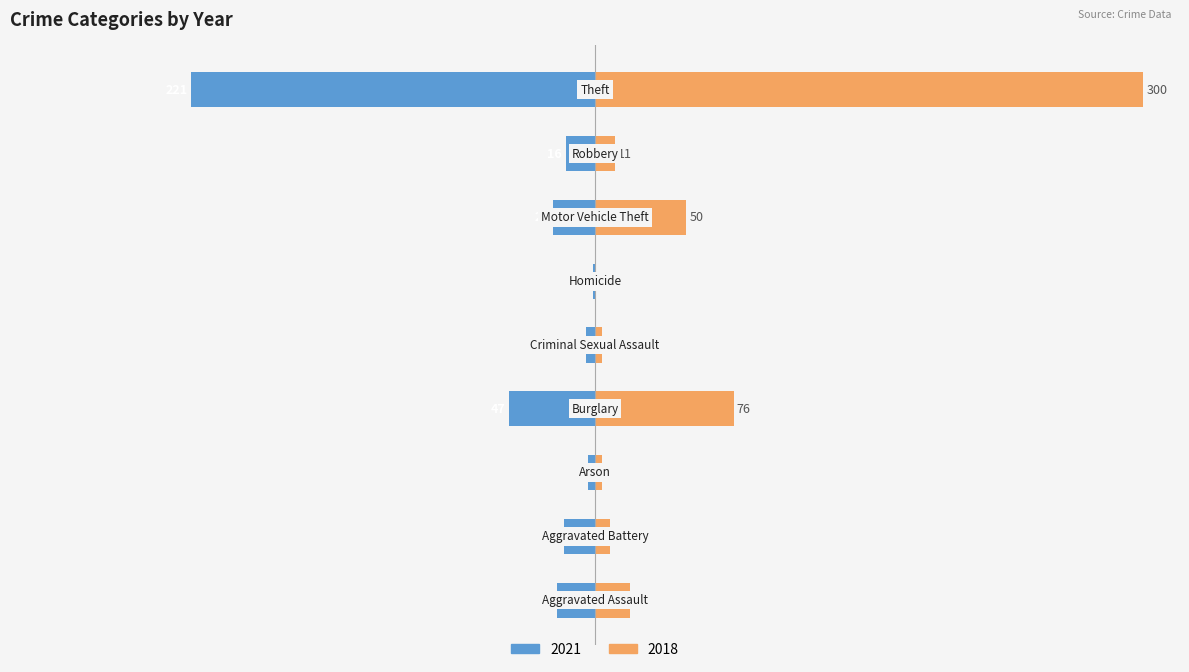

What is the label of the 6th bar from the right?

Burglary